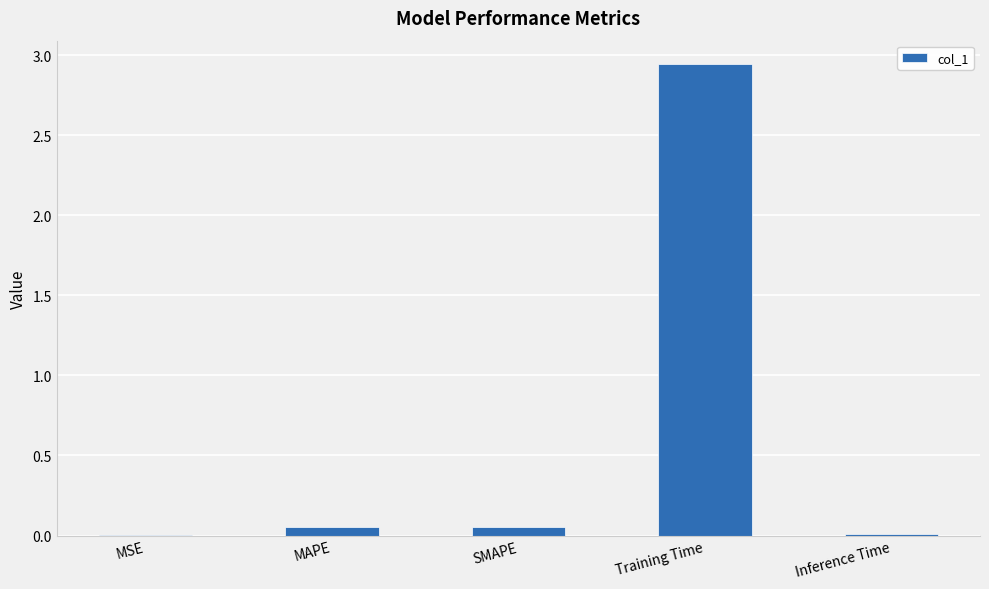

Which category has the highest value across all series?

Training Time